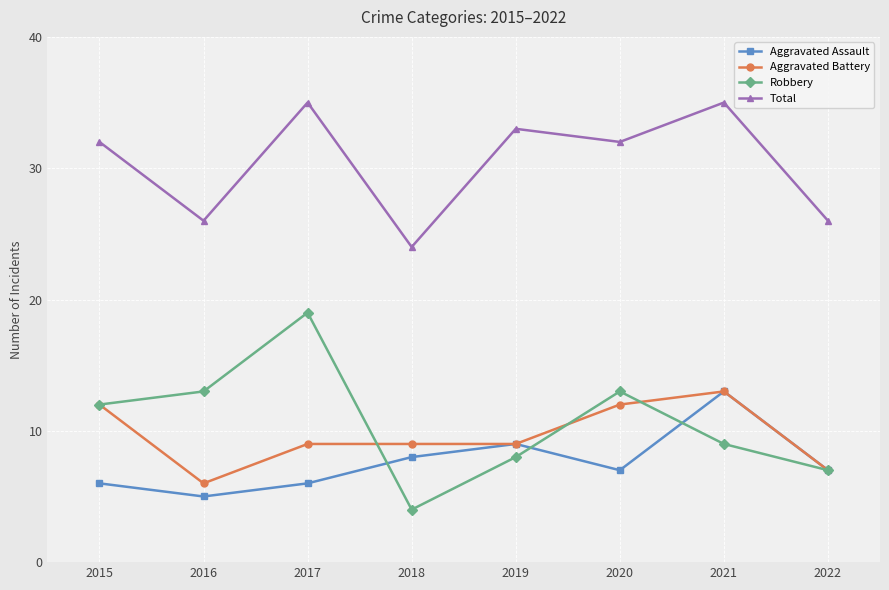

Which series has the largest range (max minus min)?

Robbery